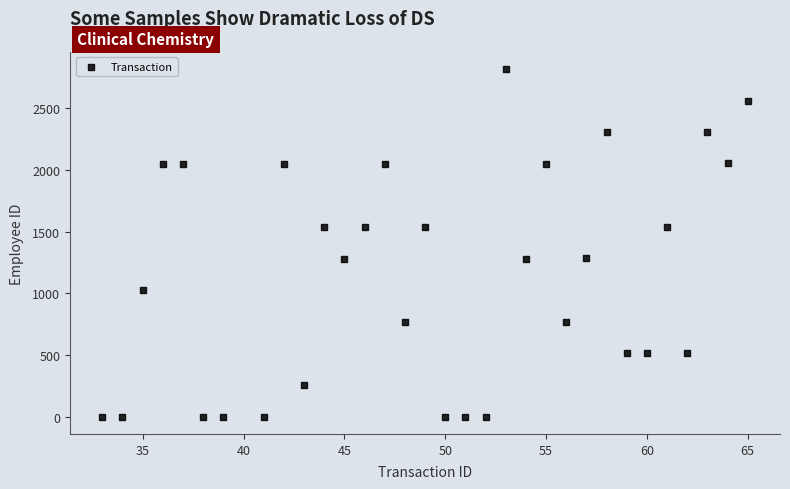

What is the range of X values (max minus min)?

32